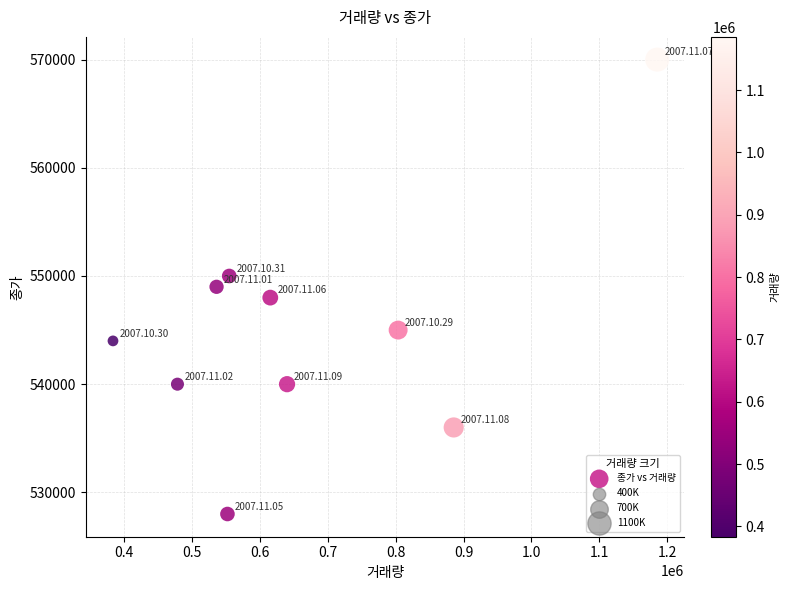

What is the average X value?

663408